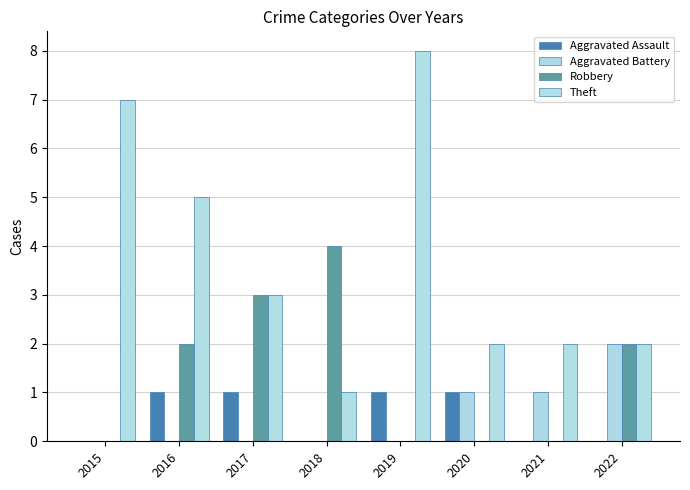

Reading left to right, what are all the values shown in this chart?

Aggravated Assault: 0	1	1	0	1	1	0	0
Aggravated Battery: 0	0	0	0	0	1	1	2
Robbery: 0	2	3	4	0	0	0	2
Theft: 7	5	3	1	8	2	2	2